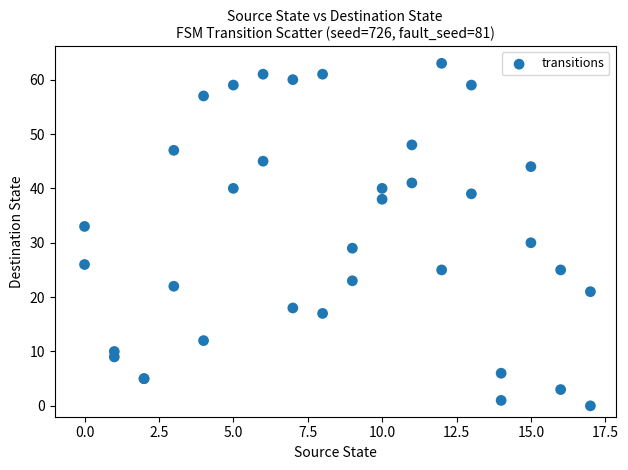

What Y value in the scatter plot is closest to 31?

30